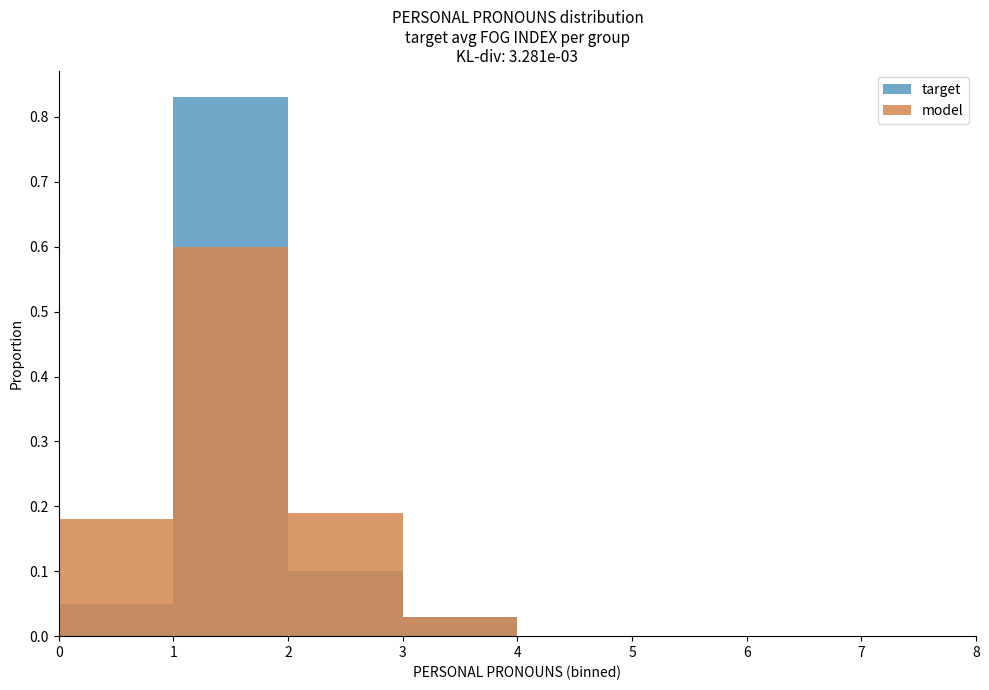

The value of model at 3 is 0.0. True or false?

True